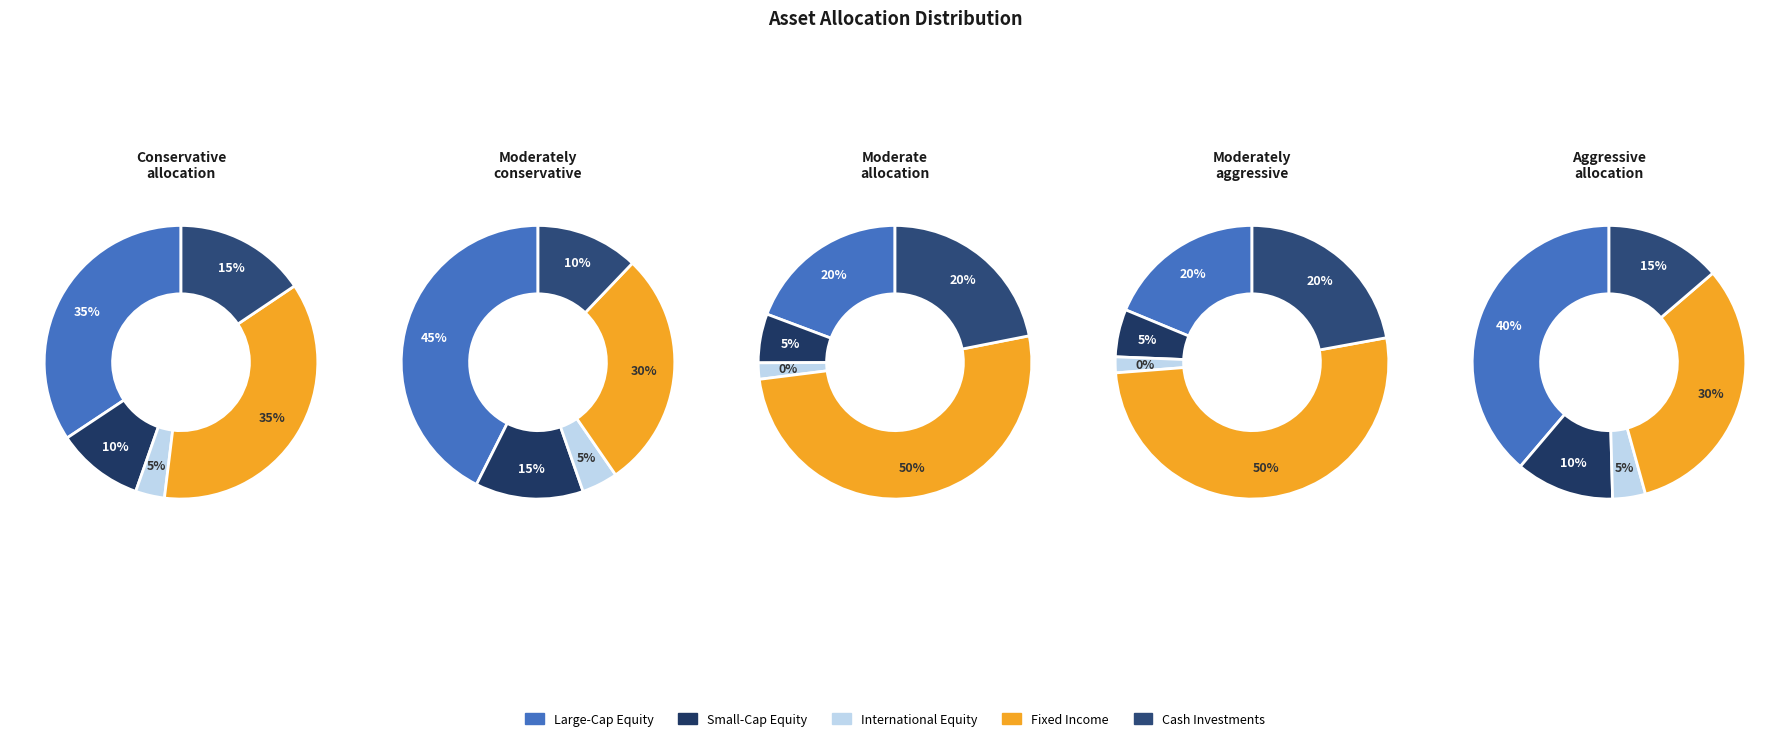

To the nearest percent, what is the difference between the largest and smallest slice percentages?

50%